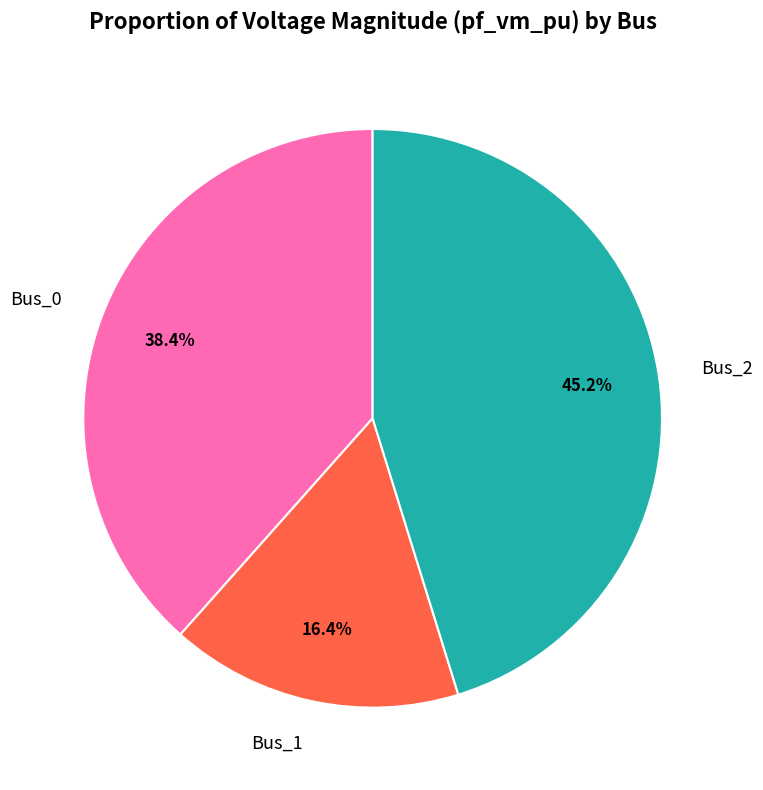

Which category has the biggest portion of the pie?

Bus_2